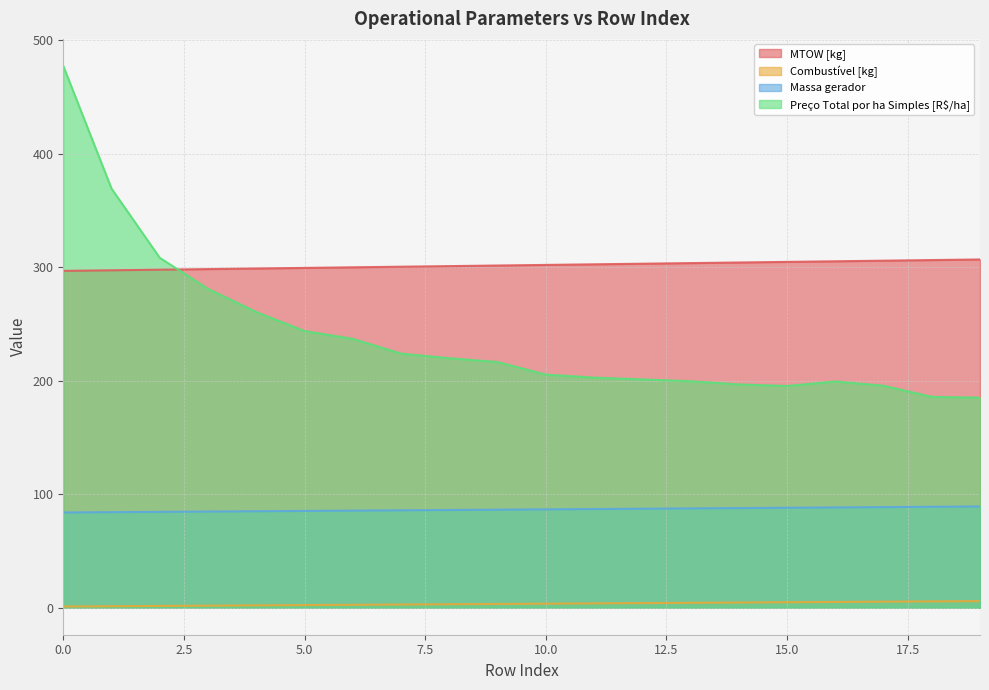

True or false: Massa gerador and Combustível [kg] intersect in this chart.

False